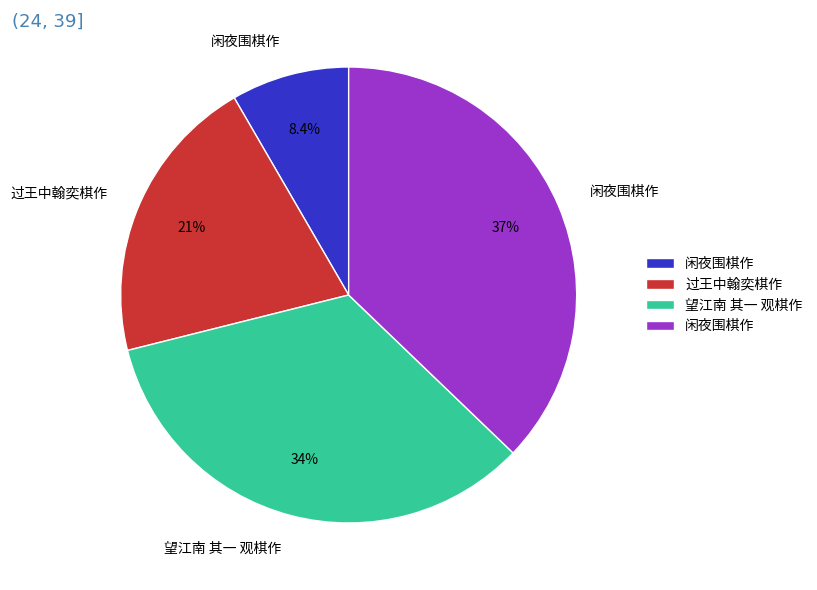

Is there a majority slice in this chart?

No